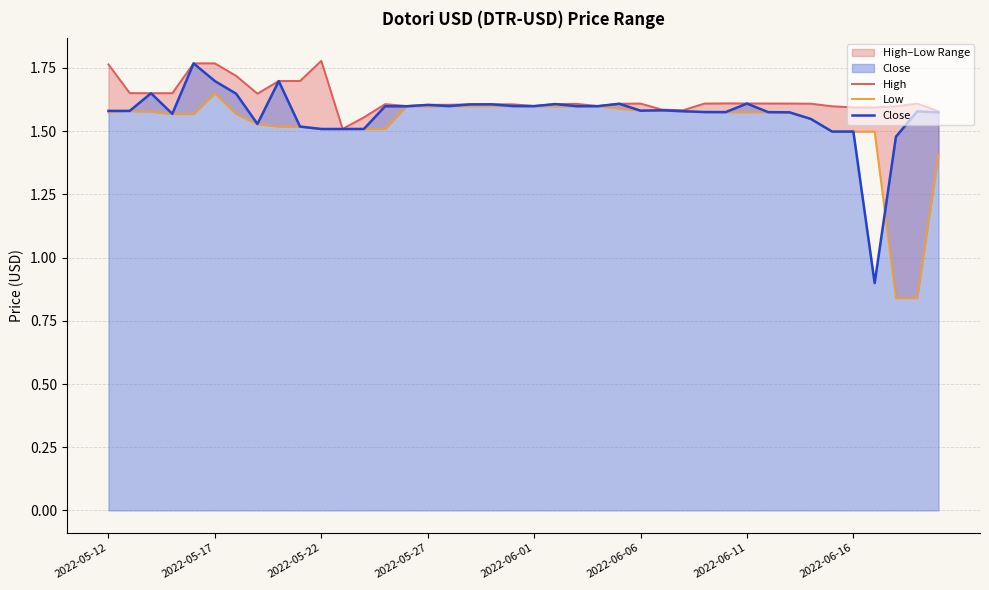

Is it true that Close equals 0.6 at 2022-06-01?

False